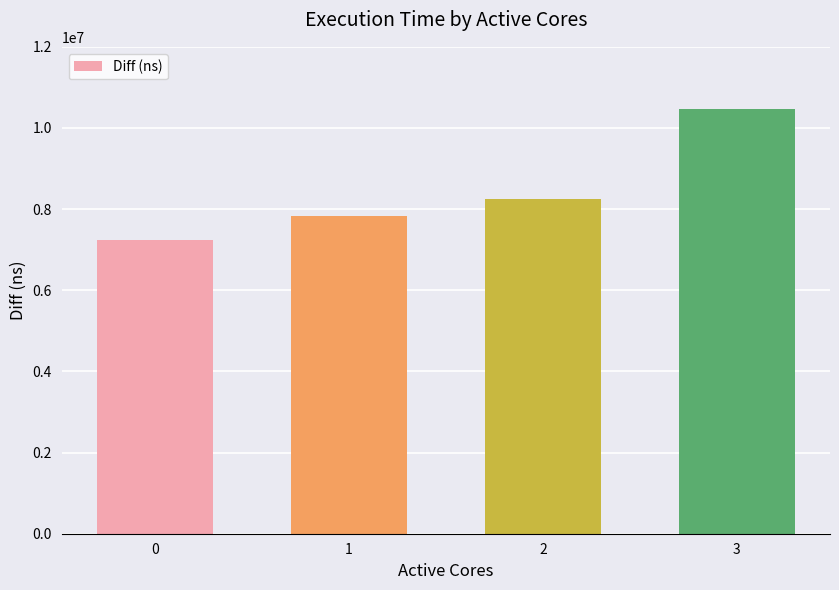

List the labels in order of value, smallest first.

0, 1, 2, 3